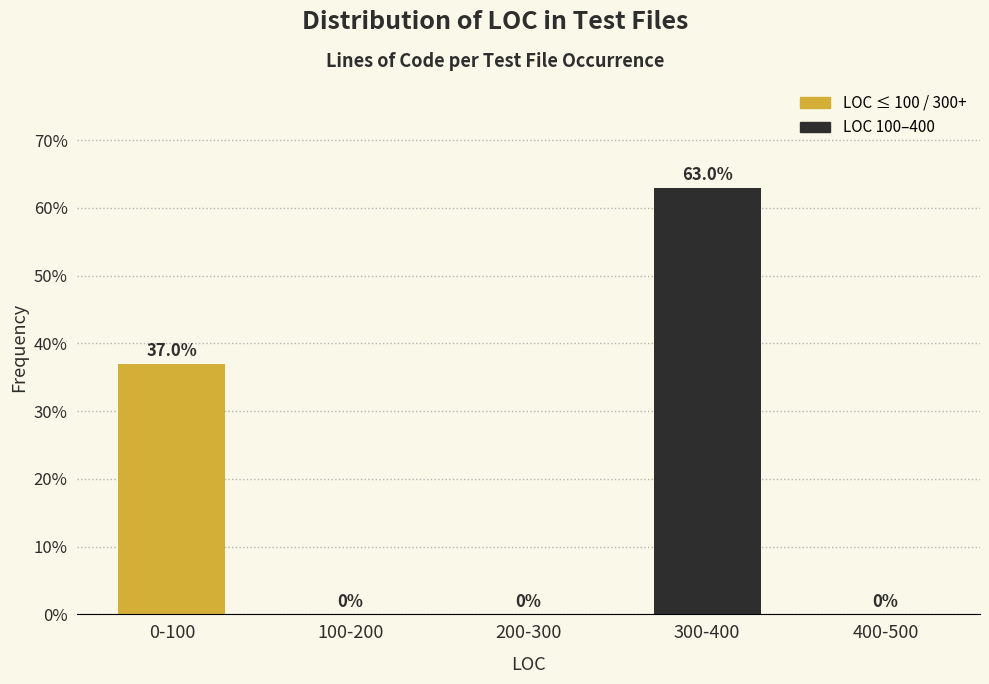

Reading left to right, extract all data points from this chart.

0-100=37	100-200=0	200-300=0	300-400=63	400-500=0